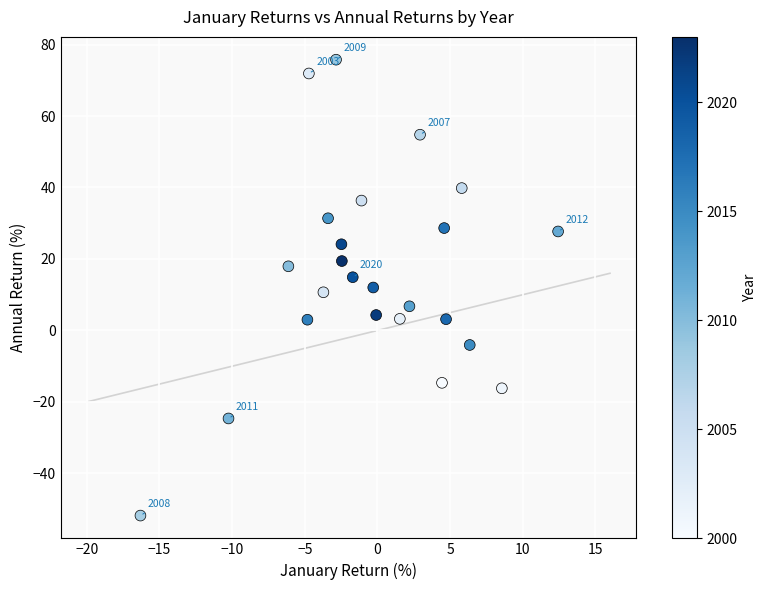

What is the range of X values (max minus min)?

28.7